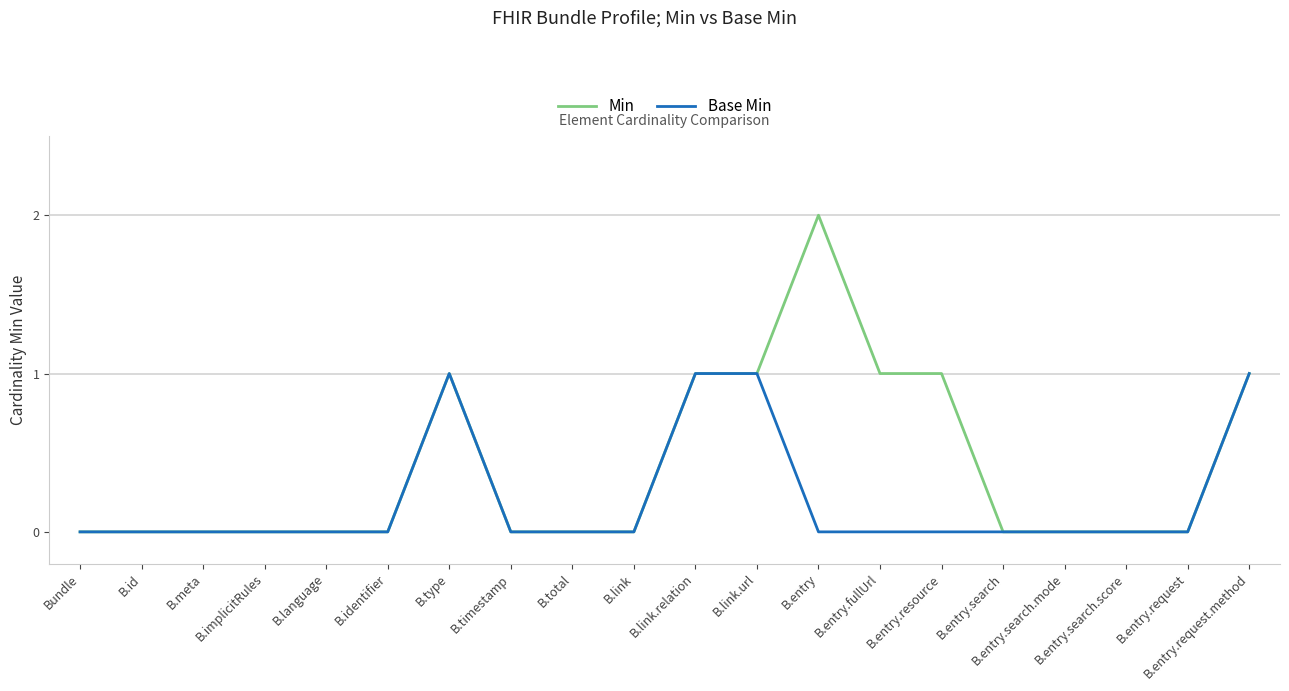

Which series changed the most between B.implicitRules and B.entry.fullUrl?

Min